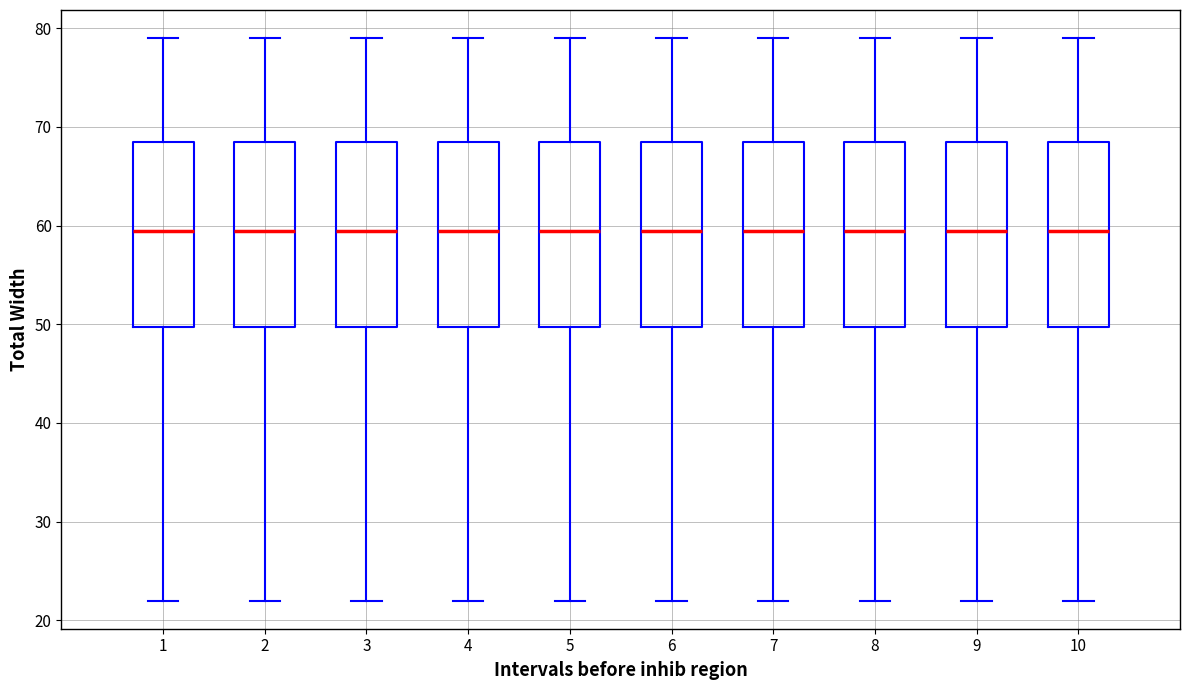

Where is the lower edge of the box at x = 8 on the y-axis? The values are not printed on the chart, so give them approximately, as read against the axis.

50